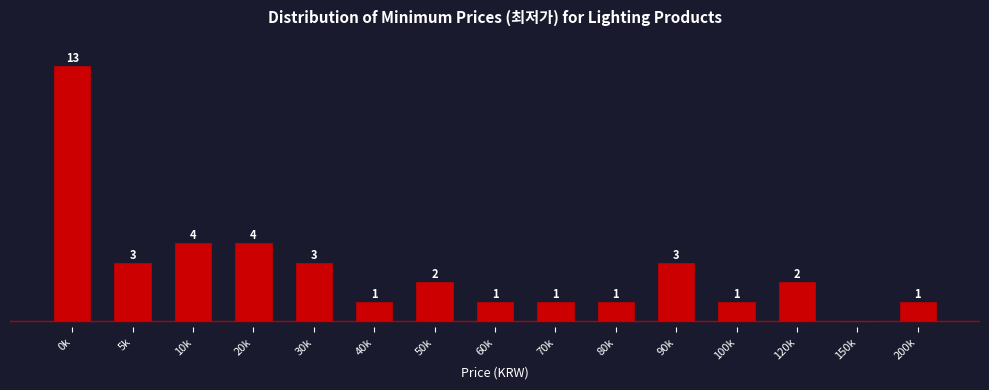

Between 200k and 0k, which is larger?

0k